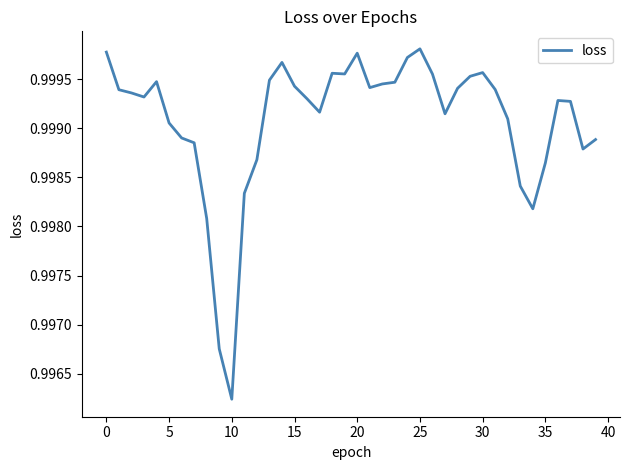

At which category does the chart reach its minimum across all series?

10